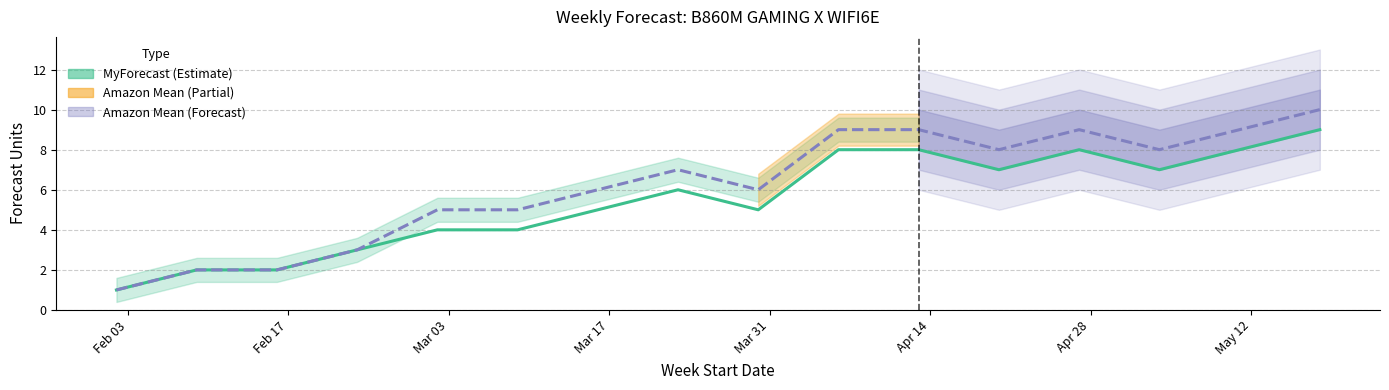

In MyForecast, how many points are lower than both neighbors (excluding endpoints)?

3